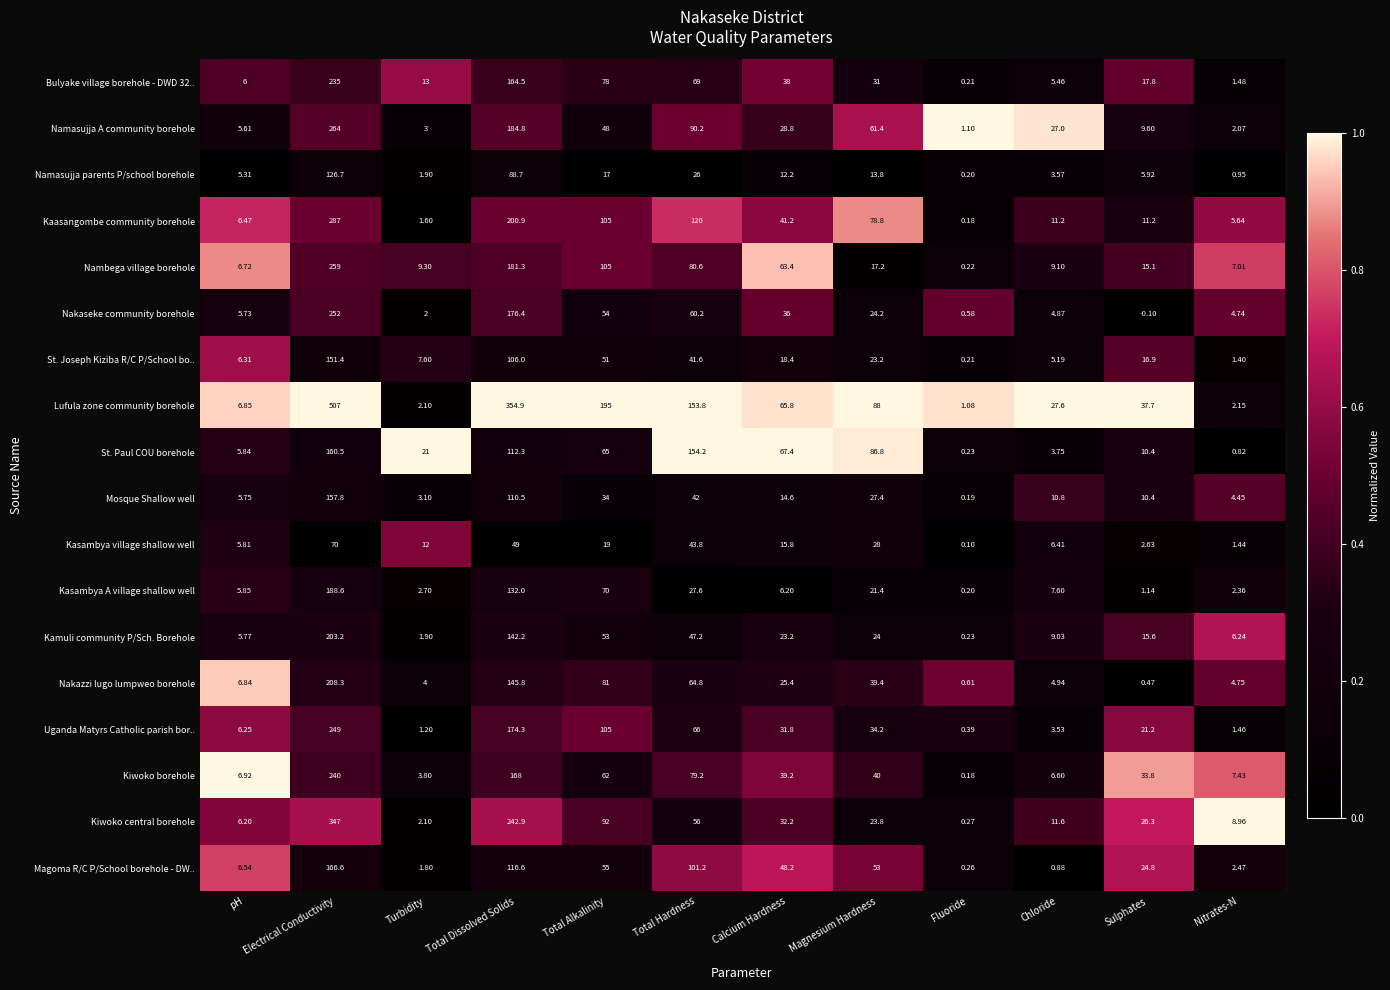

At which label does Kiwoko borehole reach its minimum?

Fluoride